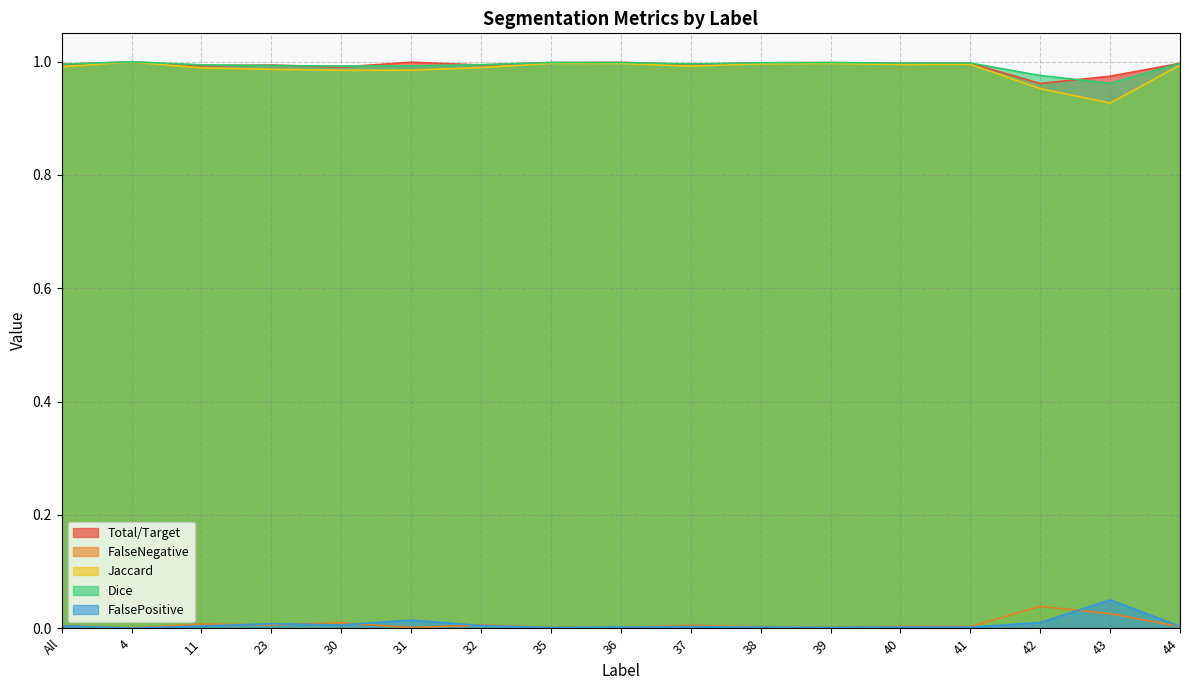

Where is Total/Target nearest to the value 0?

42